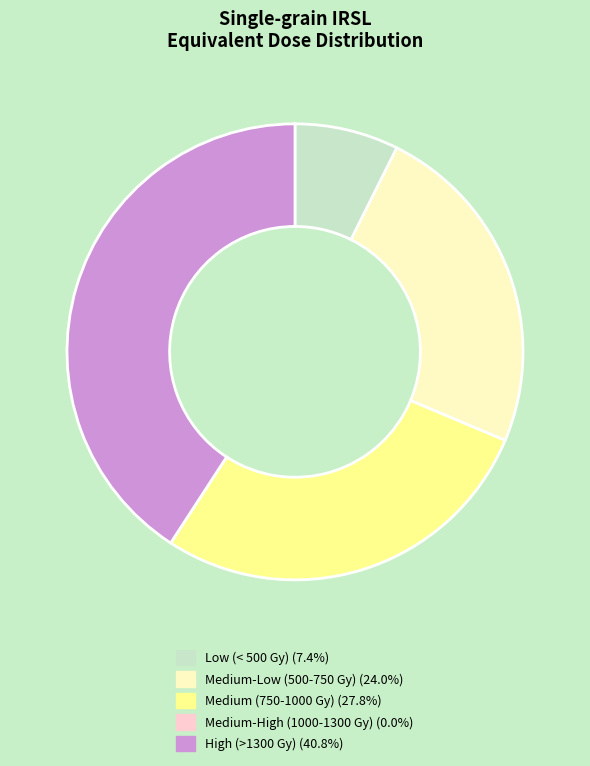

Is there any slice that represents more than half of the pie?

No